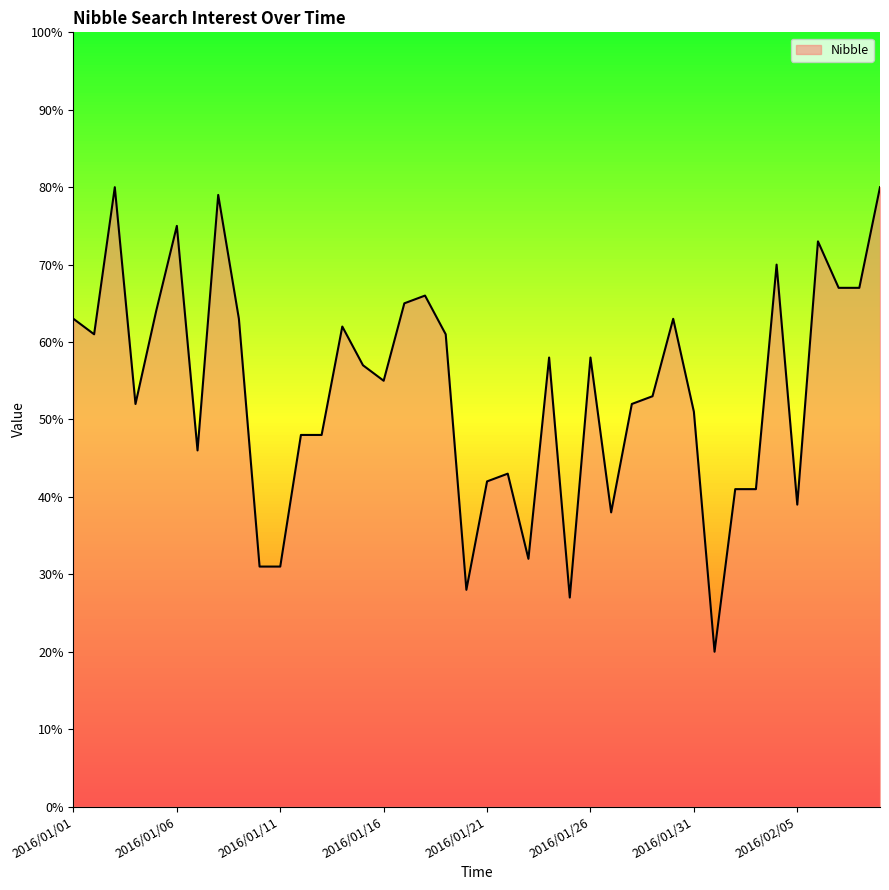

What is the maximum value shown in the chart?

80